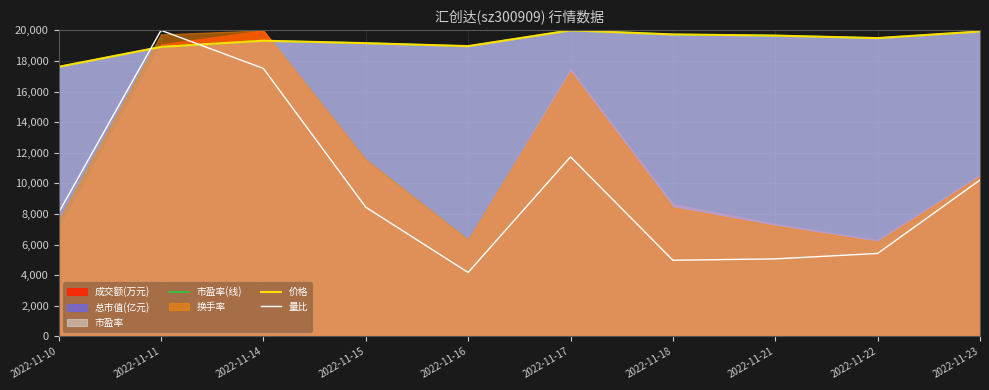

What is the value of the 量比 point at the 2nd from the left?

20000.0